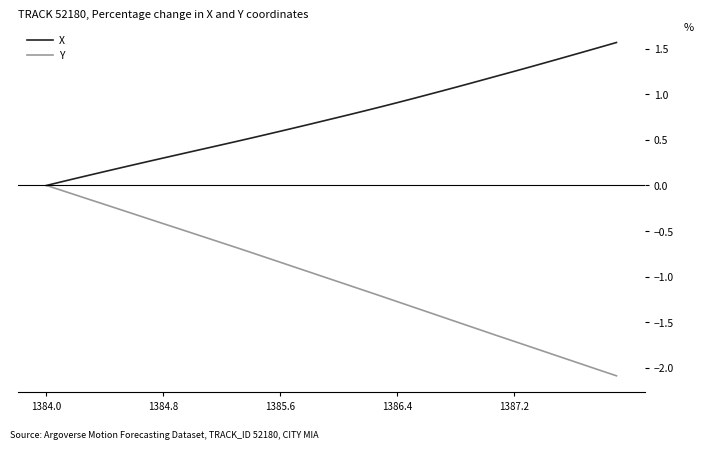

Which series has the largest range (max minus min)?

Y